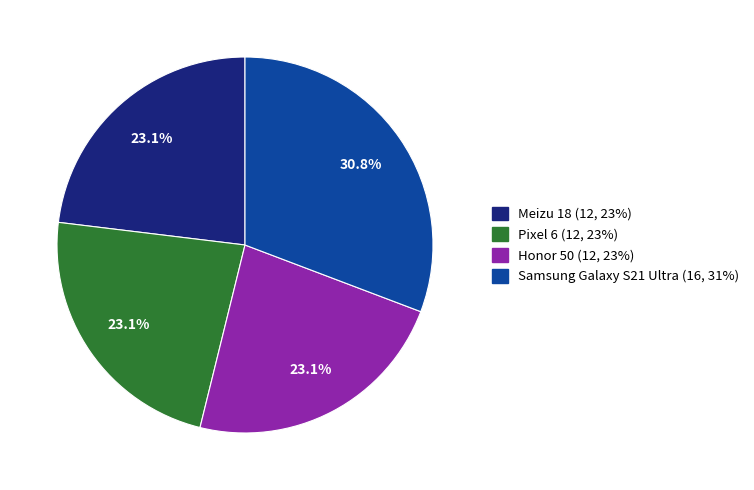

To the nearest percent, what portion does Pixel 6 represent?

23%